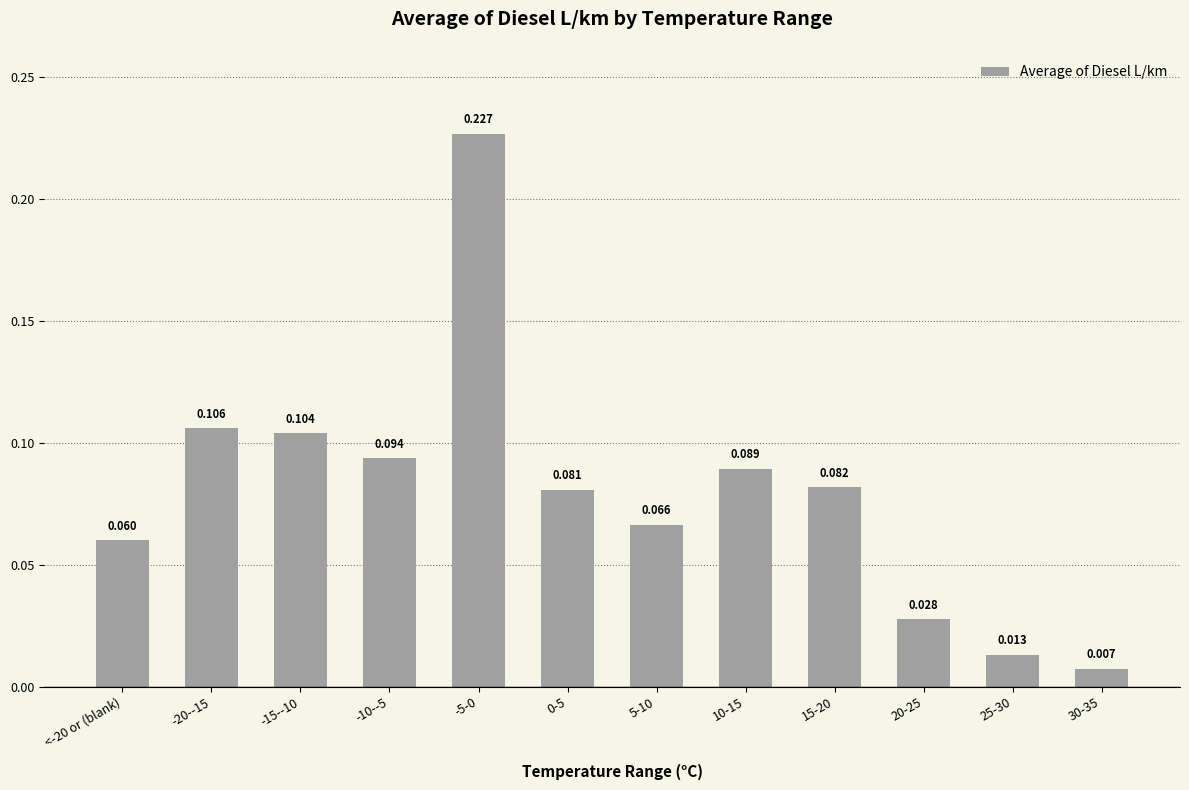

Reading left to right, transcribe all the data shown in this chart.

0.1	0.1	0.1	0.1	0.2	0.1	0.1	0.1	0.1	0.0	0.0	0.0